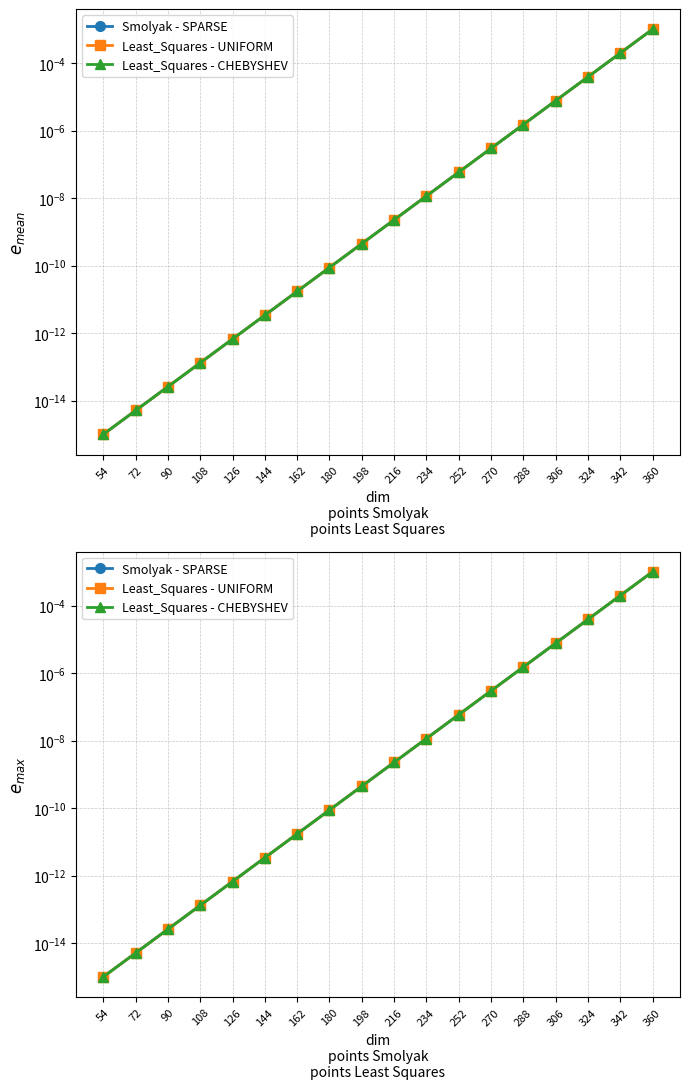

True or false: Least_Squares - CHEBYSHEV and Least_Squares - UNIFORM intersect in this chart.

False